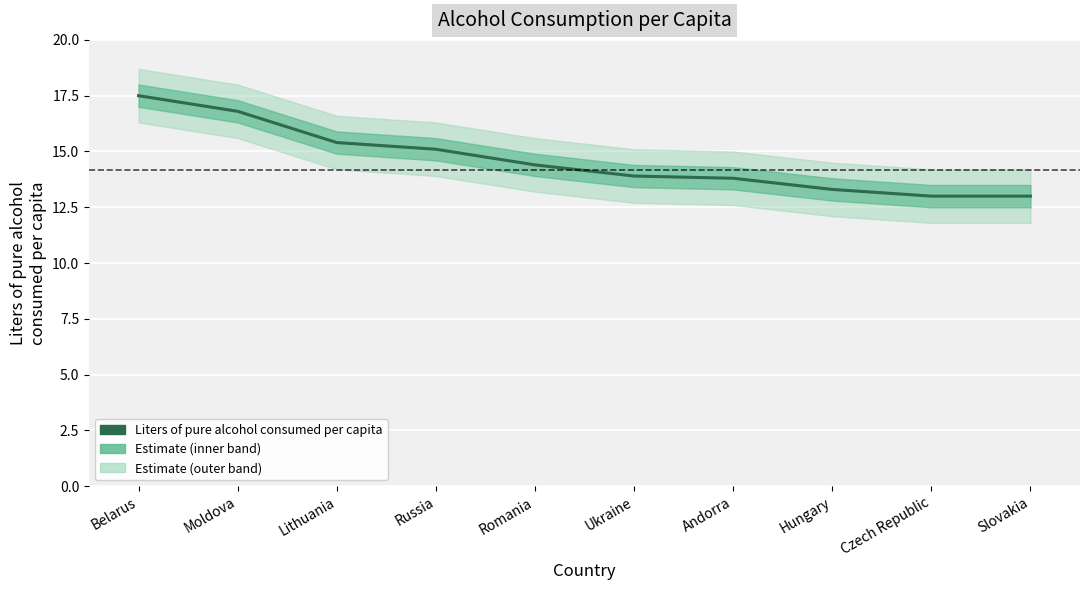

Which has a higher value, Ukraine or Russia?

Russia